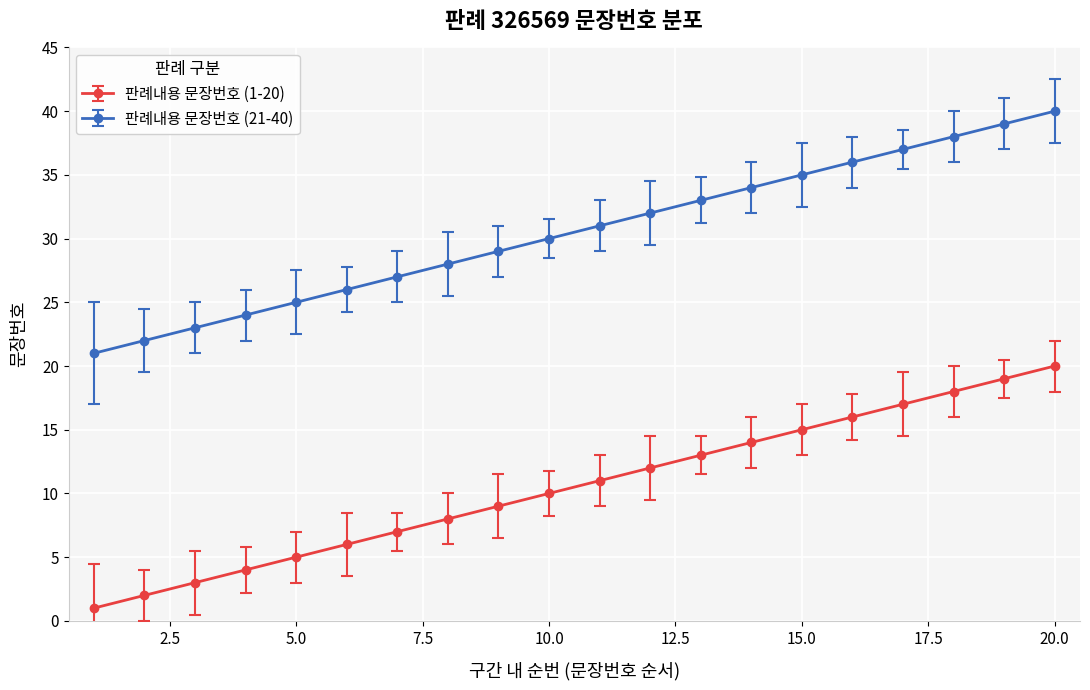

What is the maximum value shown in the chart?

40